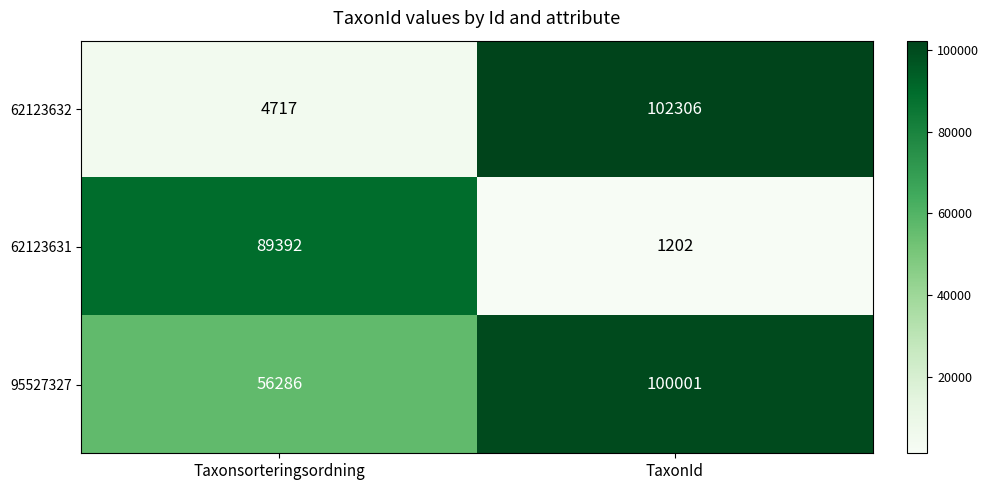

Is it true that 62123631 equals 129547 at Taxonsorteringsordning?

False